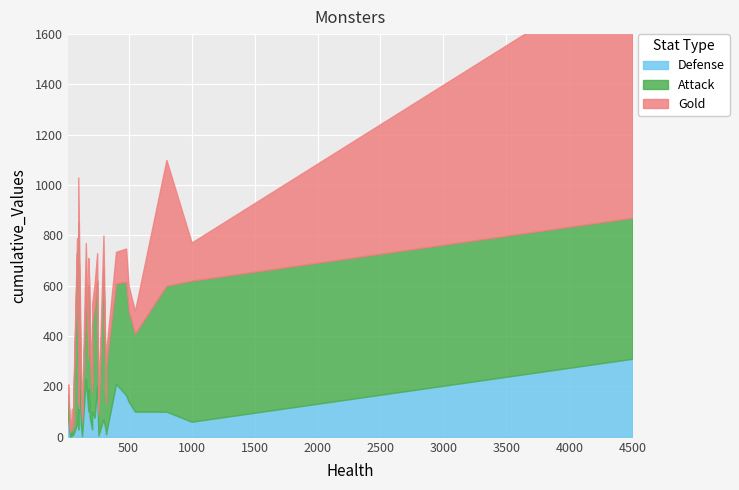

Does the chart display data point markers on the line(s)?

No